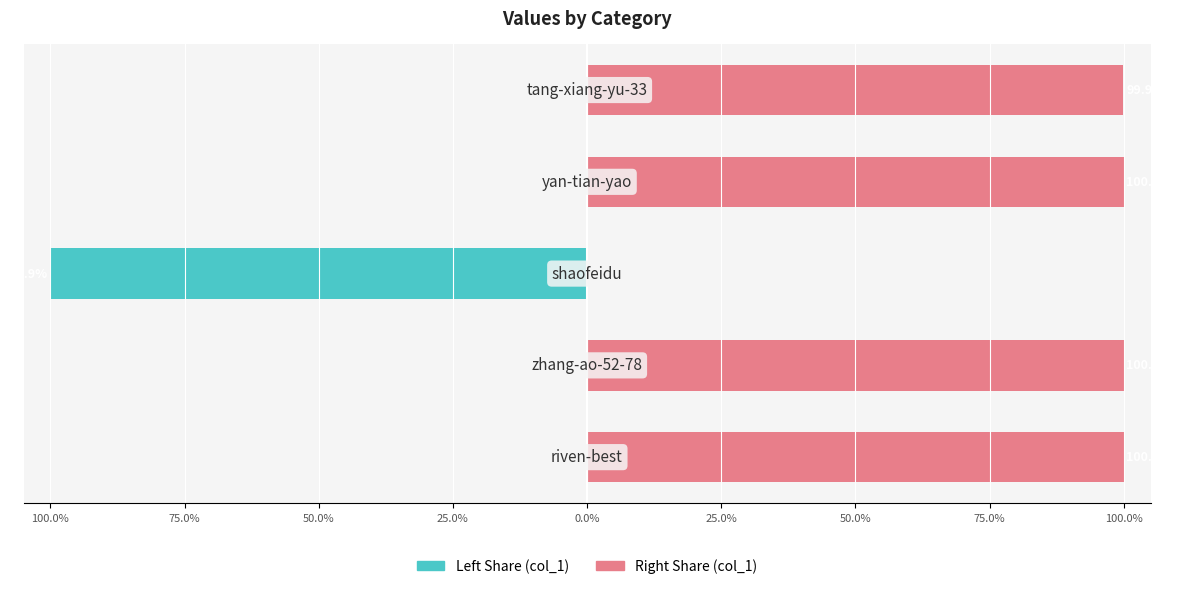

Is it true that col_1 (right share) equals 99.9 at 0.0%?

True